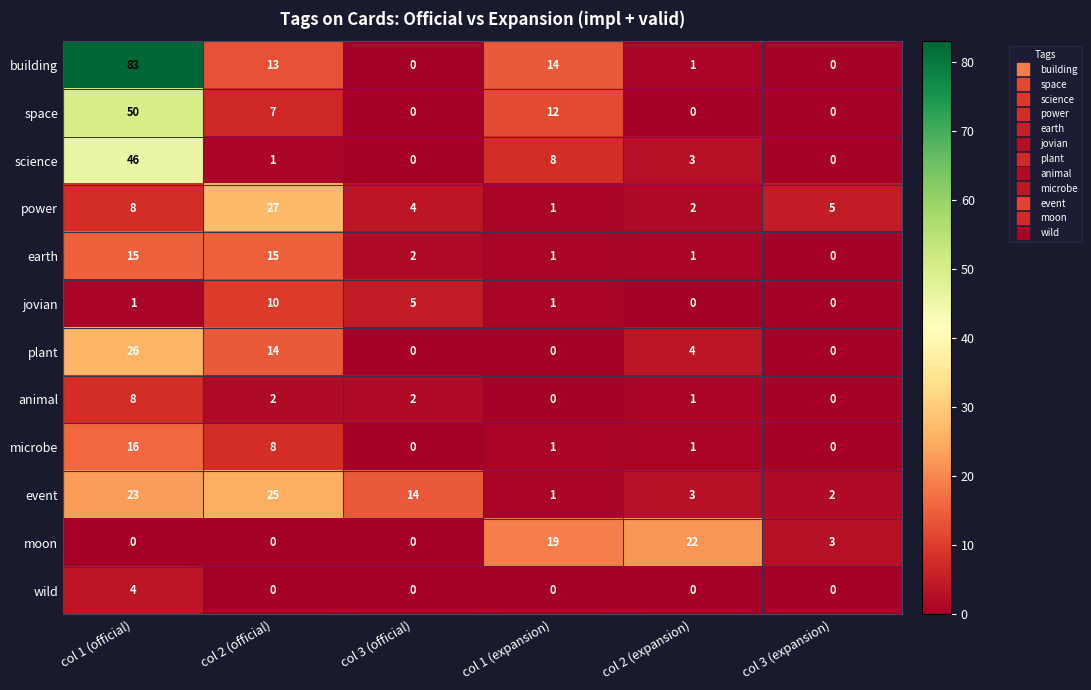

At which label does animal first exceed 2?

col 1 (official)